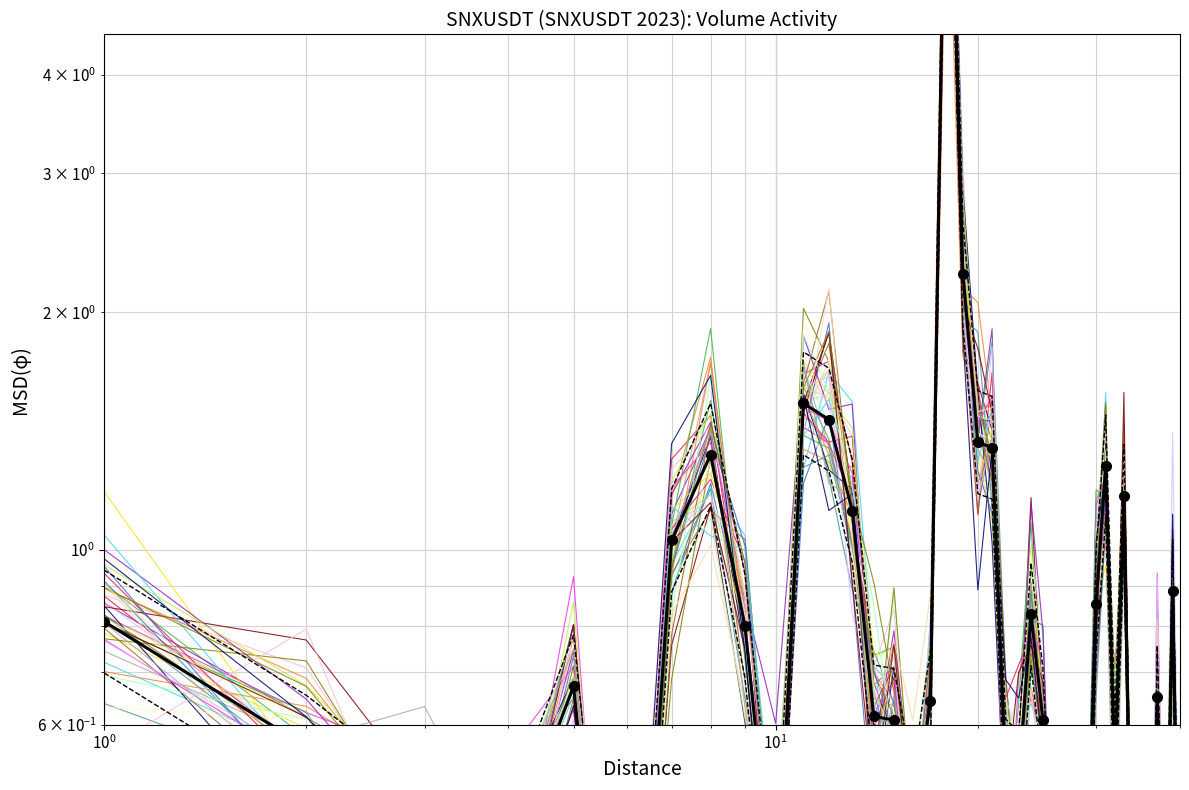

Count the number of categories in the chart.

40